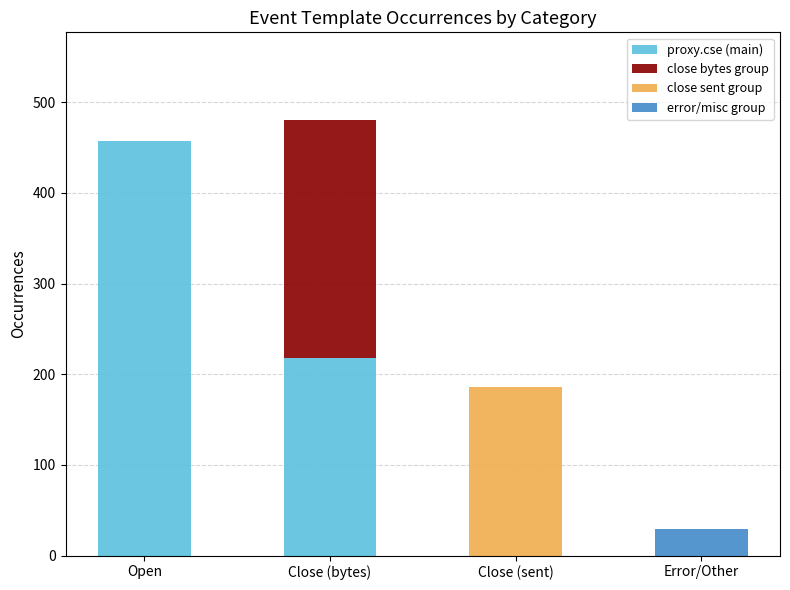

What is the highest value of the proxy.cse (main) series?

457